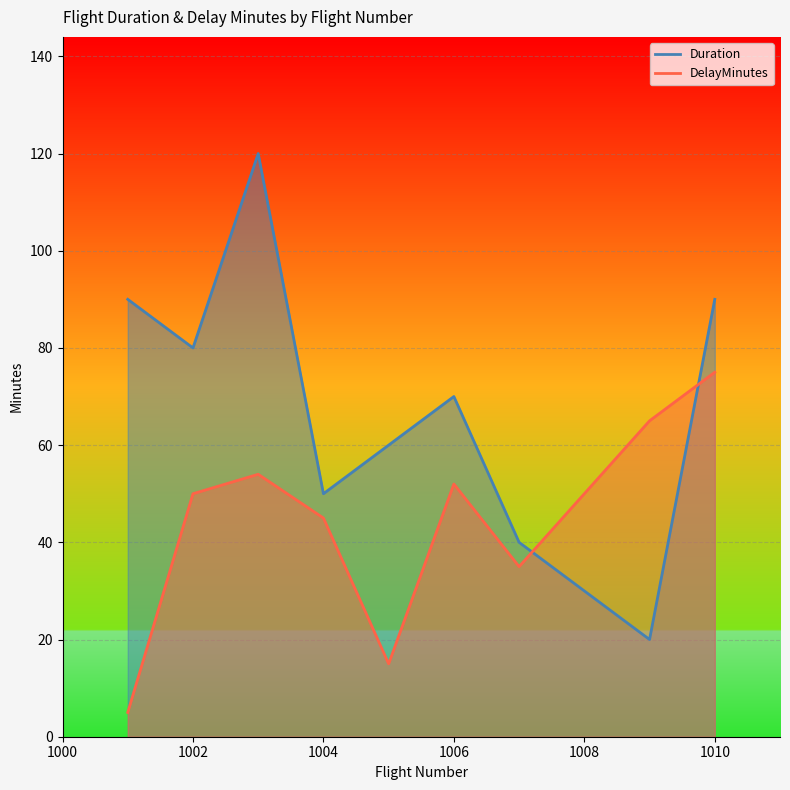

Does the chart display data point markers on the line(s)?

No